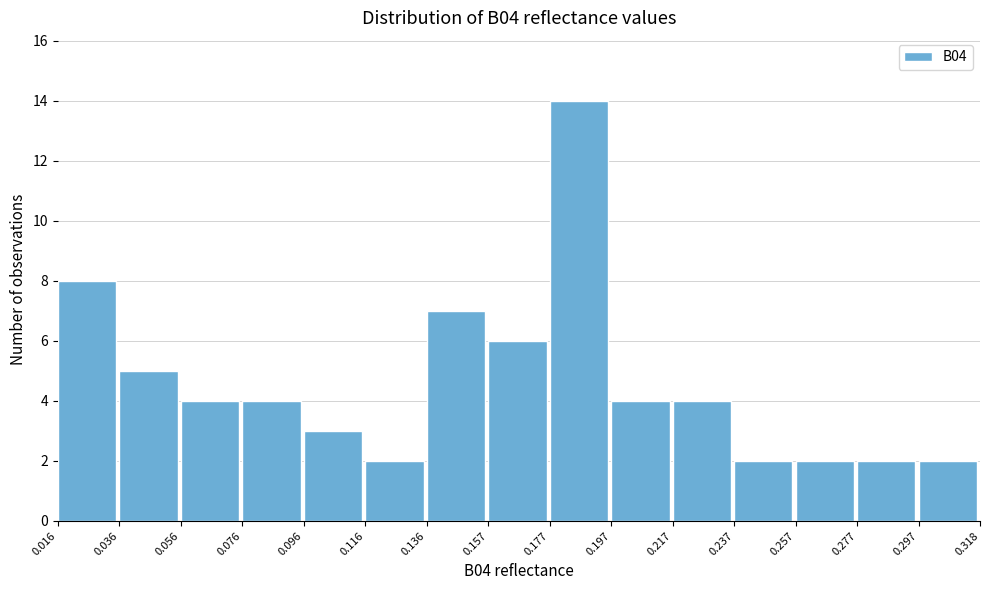

Over which range of the x-axis is the bar tallest?

0.177 to 0.197